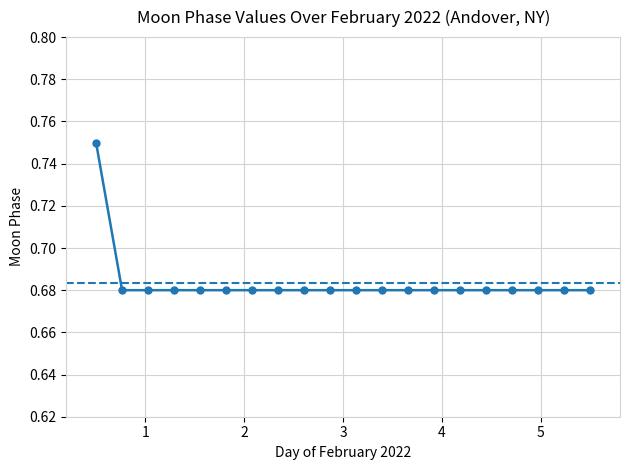

What is the sum of all values?

13.7